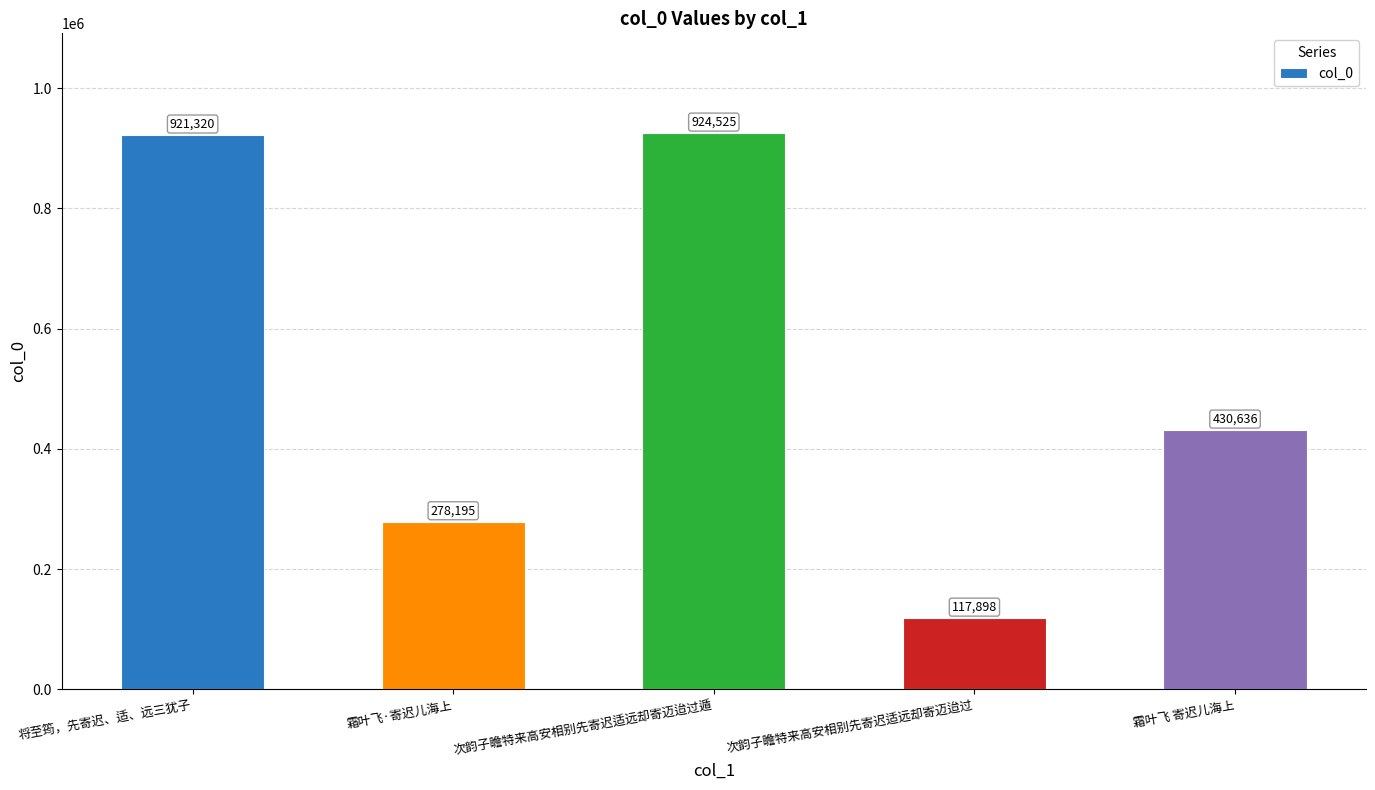

What value does the data have at 霜叶飞 寄迟儿海上, to the nearest 100?

430600